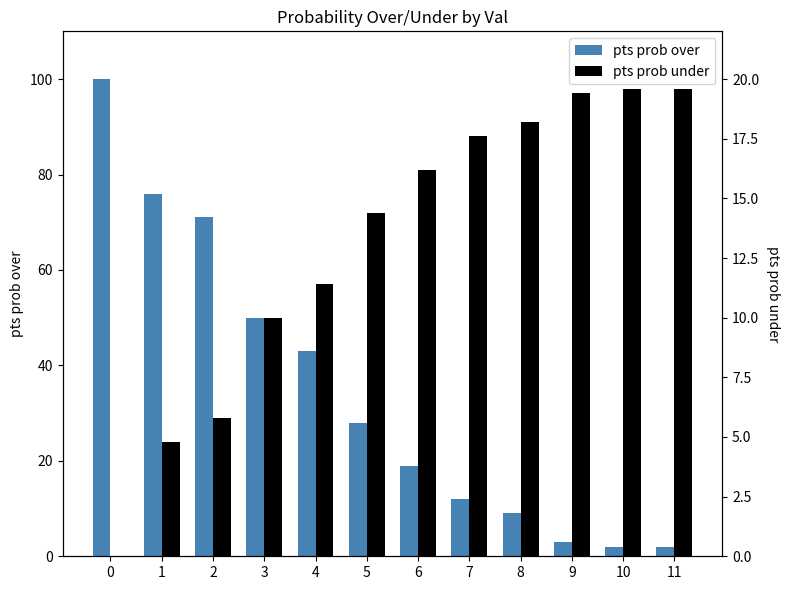

True or false: pts prob over has a value of 11 at 5.

False